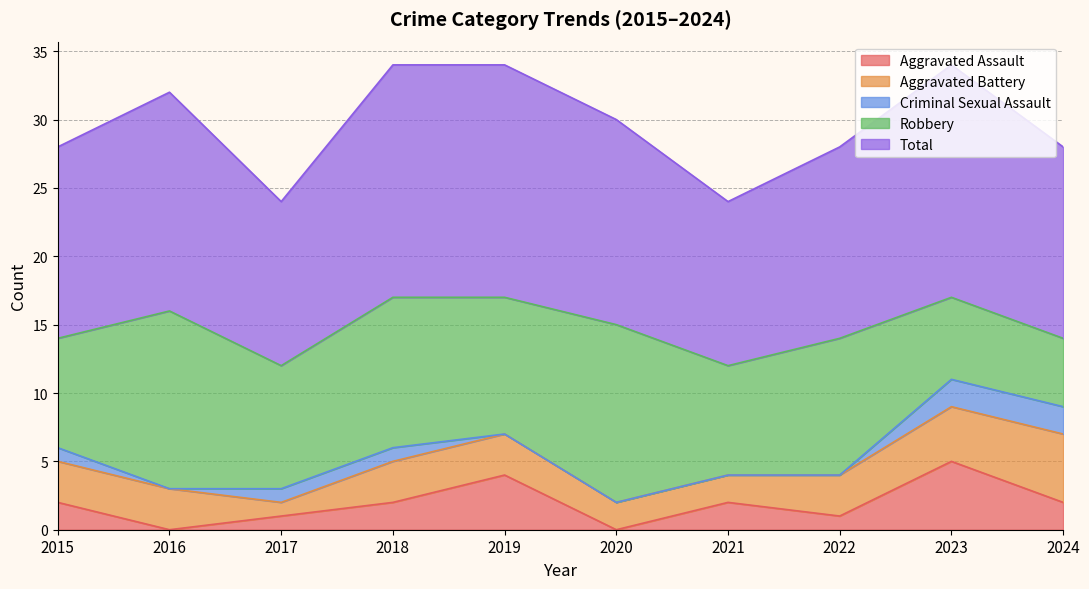

Which category has the lowest value across all series?

2016